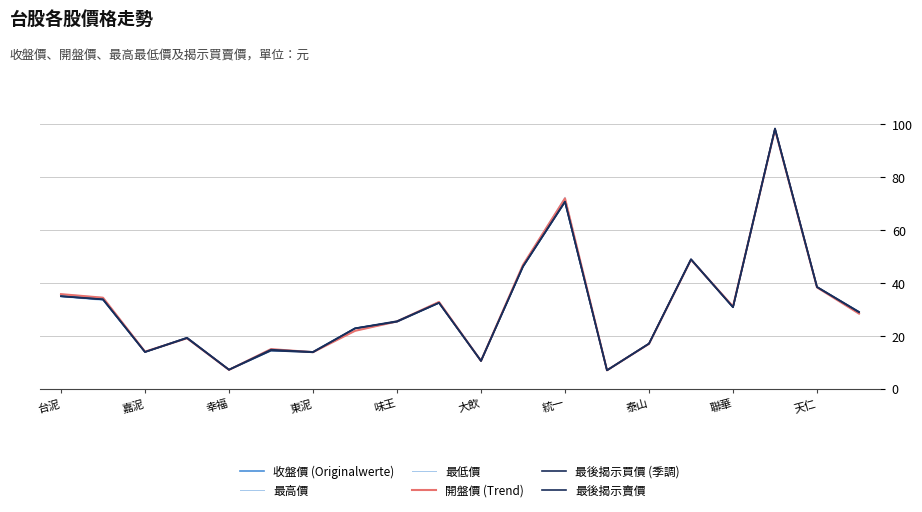

At which category is the sum across all series the highest?

17